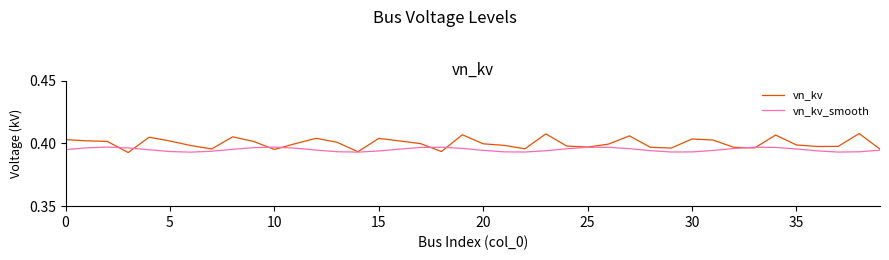

Which series has the widest spread of values?

vn_kv